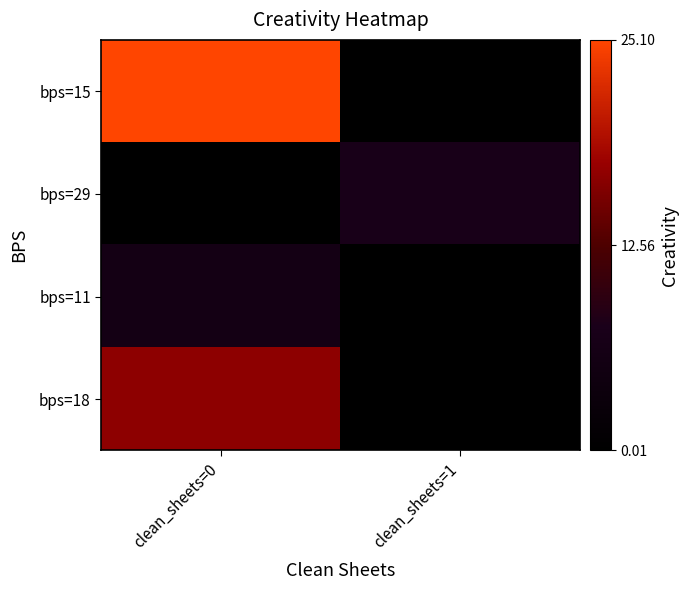

Rank the series by their maximum value, from lowest to highest.

bps=11, bps=29, bps=18, bps=15